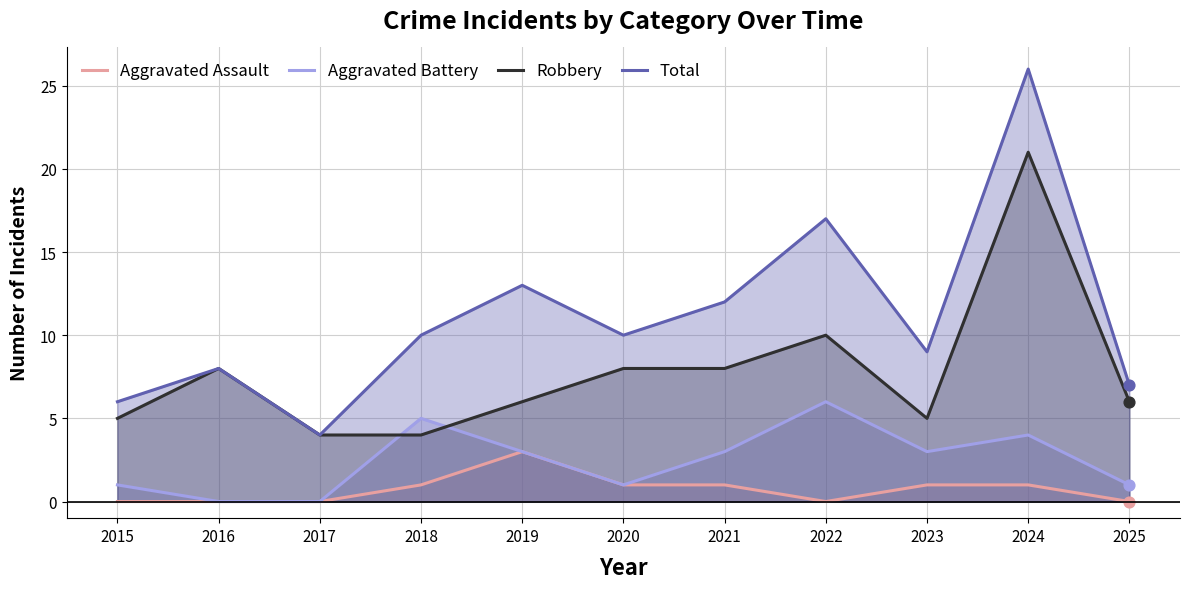

Which series has the largest total across all categories?

Total